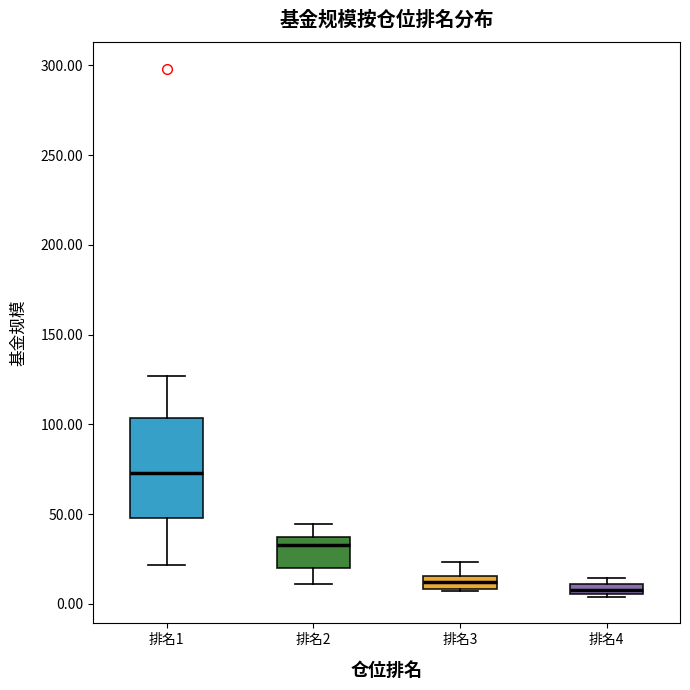

Where is the lower edge of the box for 排名3 on the y-axis? The values are not printed on the chart, so give them approximately, as read against the axis.

10